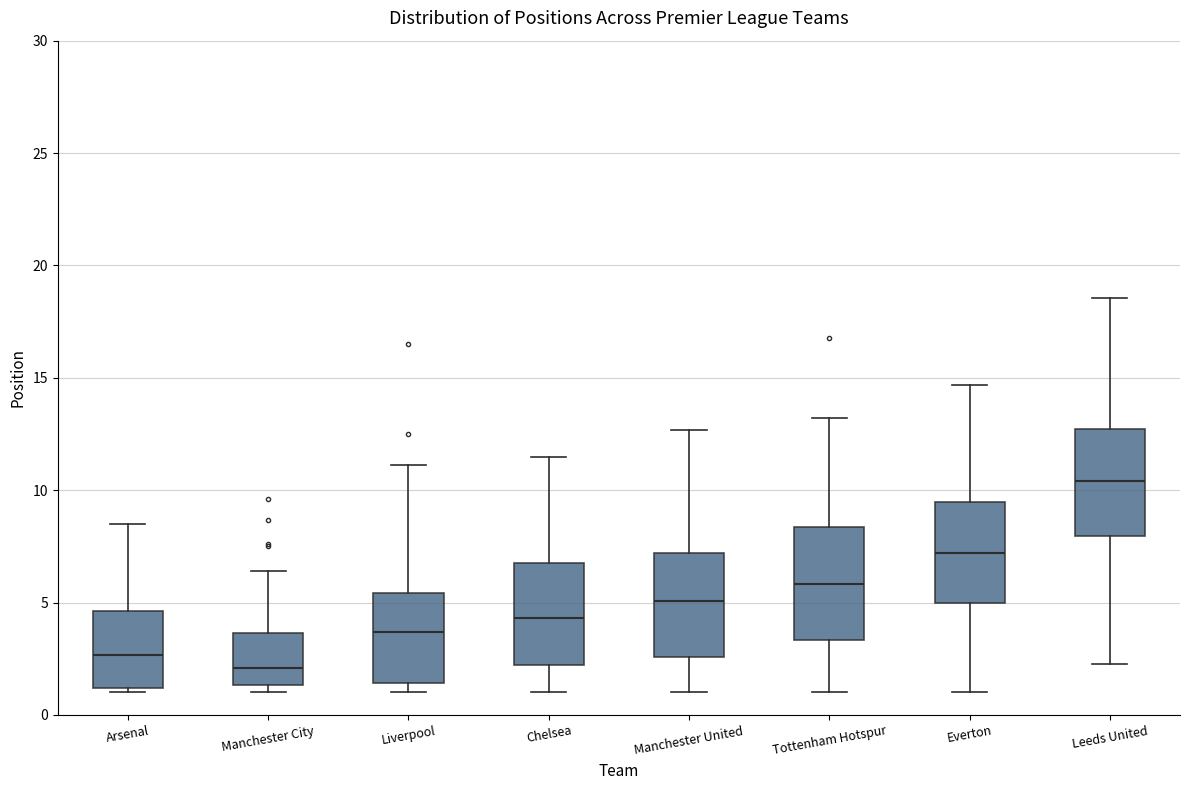

Reading left to right, transcribe this box plot: for each box, give where its median line is, the range the box spans, and where its two whiskers end, as read against the y-axis. The values are not printed on the chart, so give them approximately, as read against the axis.

Arsenal: median 2.5, box 1.0 to 4.5, whiskers 1.0 (just below the box's lower edge) to 8.5
Manchester City: median 2.0, box 1.5 to 3.5, whiskers 1.0 to 6.5
Liverpool: median 3.5, box 1.5 to 5.5, whiskers 1.0 to 11.0
Chelsea: median 4.5, box 2.0 to 6.5, whiskers 1.0 to 11.5
Manchester United: median 5.0, box 2.5 to 7.0, whiskers 1.0 to 12.5
Tottenham Hotspur: median 6.0, box 3.5 to 8.5, whiskers 1.0 to 13.0
Everton: median 7.0, box 5.0 to 9.5, whiskers 1.0 to 14.5
Leeds United: median 10.5, box 8.0 to 12.5, whiskers 2.5 to 18.5